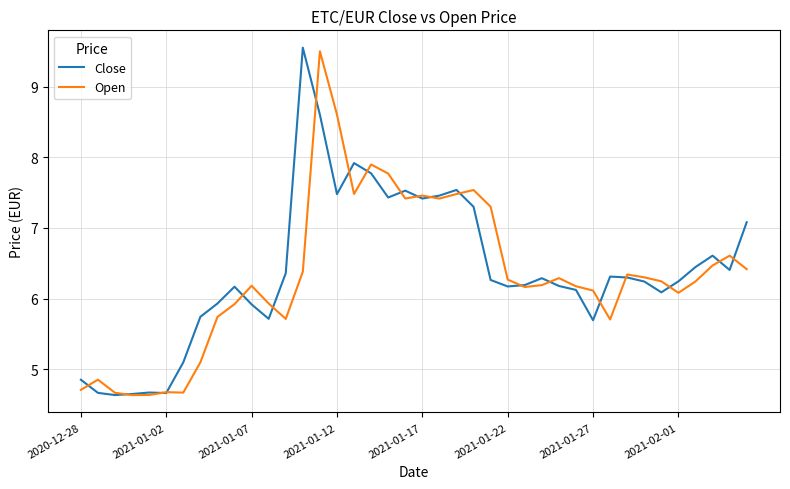

What is the maximum value shown in the chart?

9.6